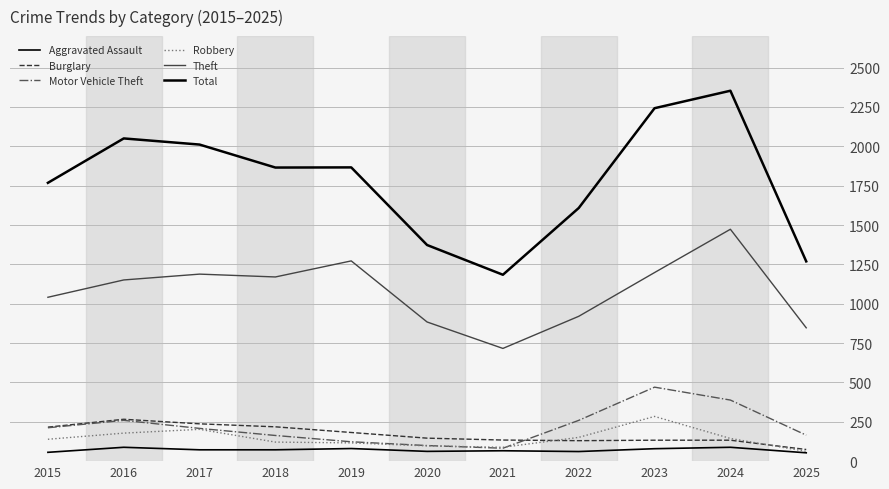

Between 2016 and 2015, which is larger?

2016